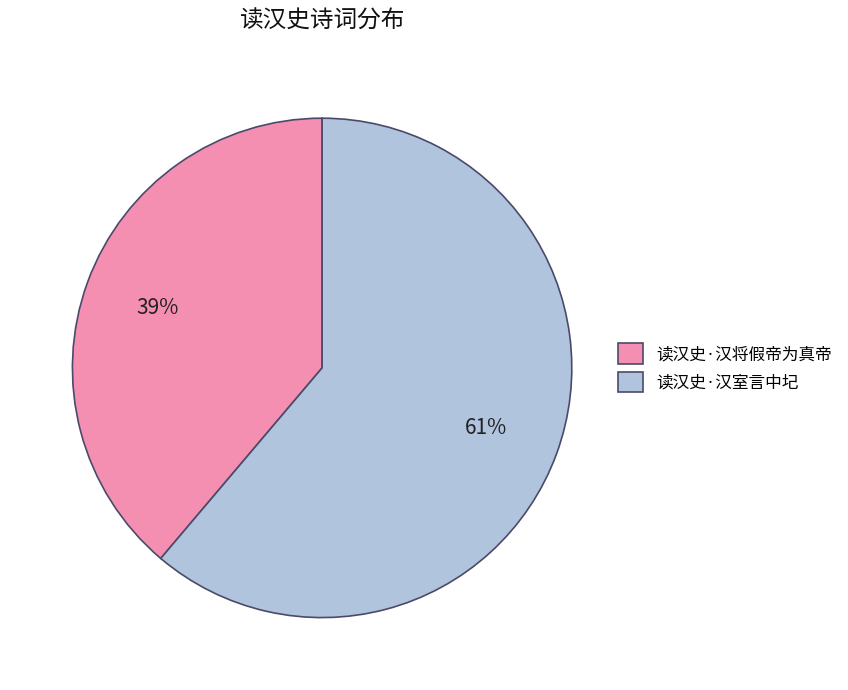

To the nearest percent, what is the combined percentage of 读汉史·汉将假帝为真帝 and 读汉史·汉室言中圮?

100%